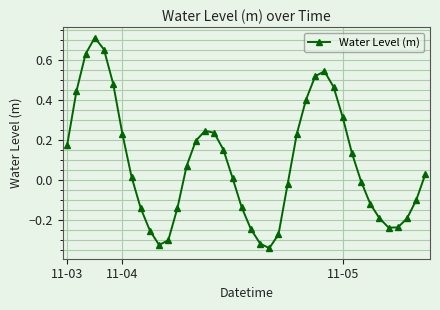

How many points are higher than both their immediate neighbors (excluding endpoints)?

3